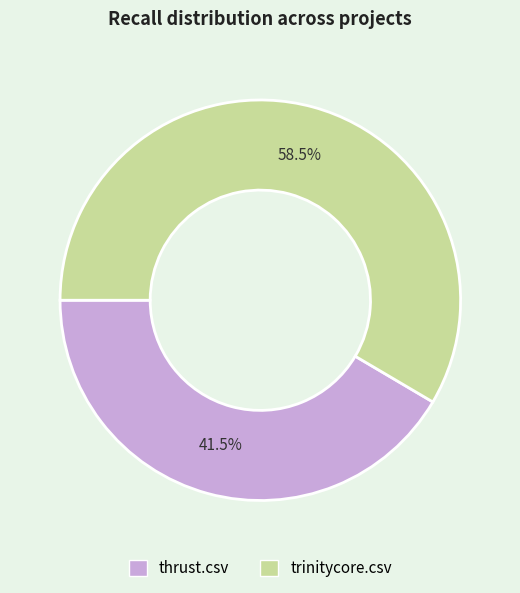

To the nearest percent, what is the average slice percentage?

50%